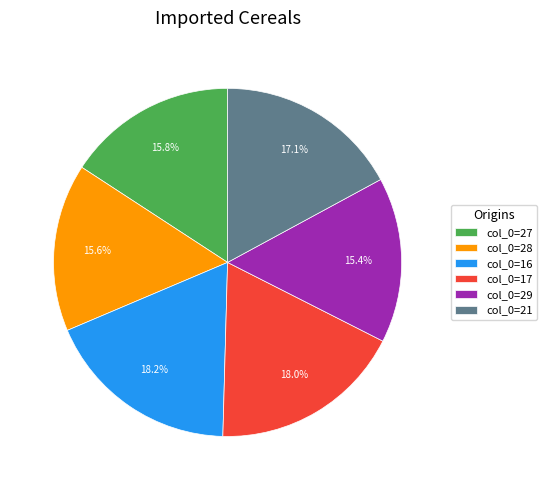

Combined, do col_0=16 and col_0=27 account for over 50%?

No